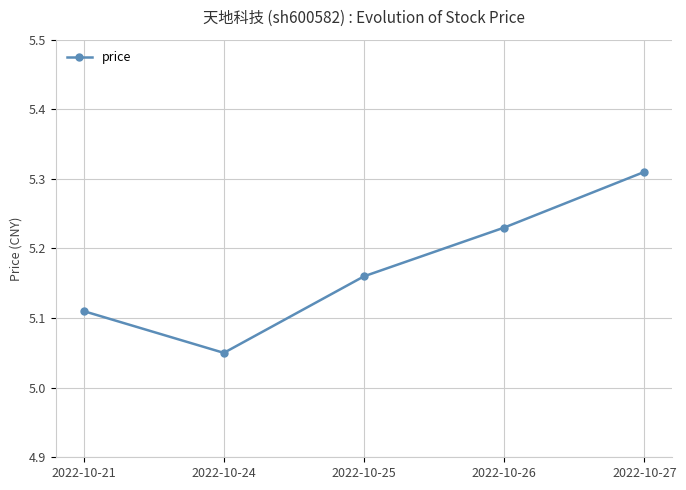

The chart shows a value of 8.5 at 2022-10-24. True or false?

False